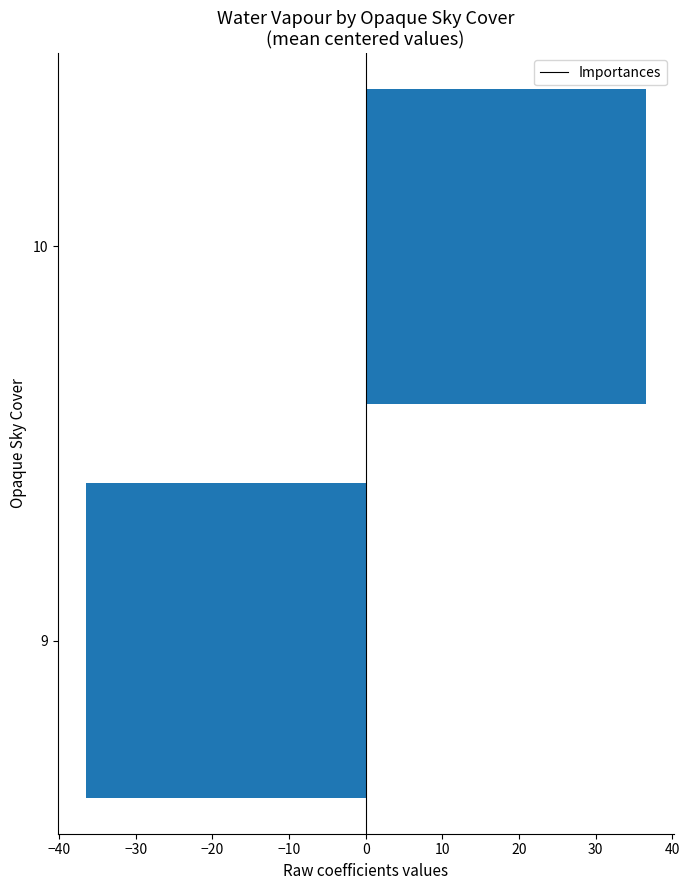

Read the value at 9.

-36.5